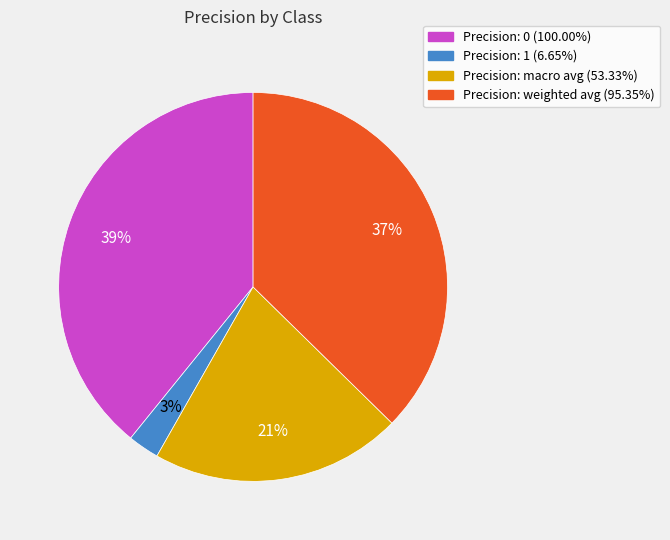

Is there a majority slice in this chart?

No